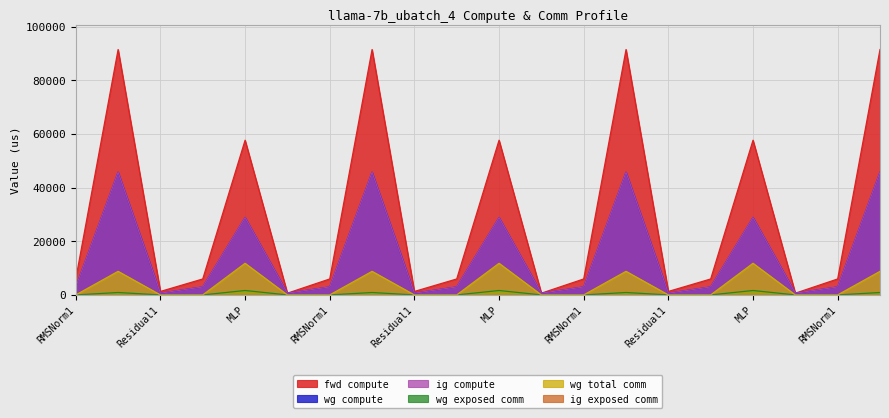

True or false: fwd compute has a value of 5945.8 at RMSNorm1.

True